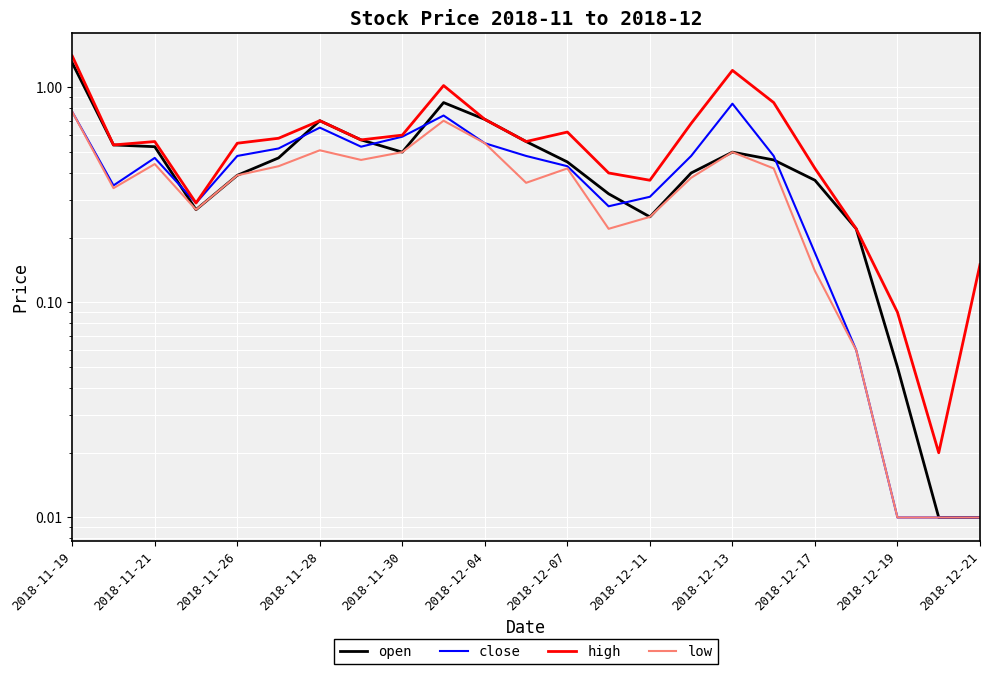

Which has a higher value, 17 or 2018-12-13?

2018-12-13